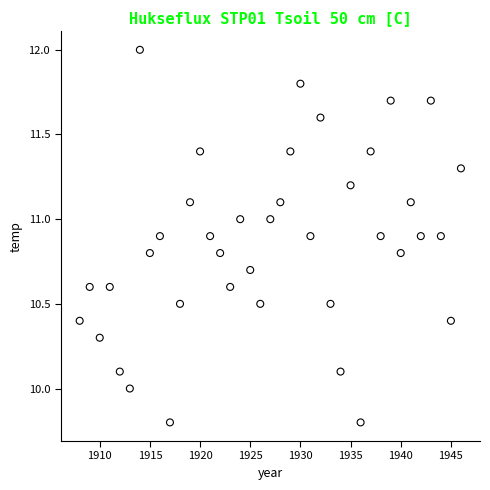

What is the range of X values (max minus min)?

38.0